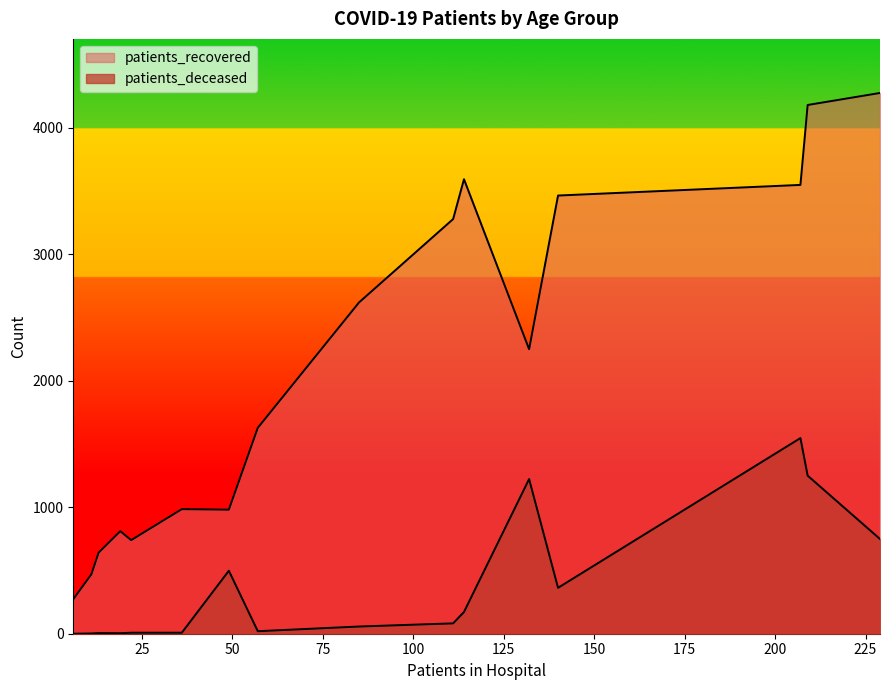

What is the sum of all patients_deceased values?

5988